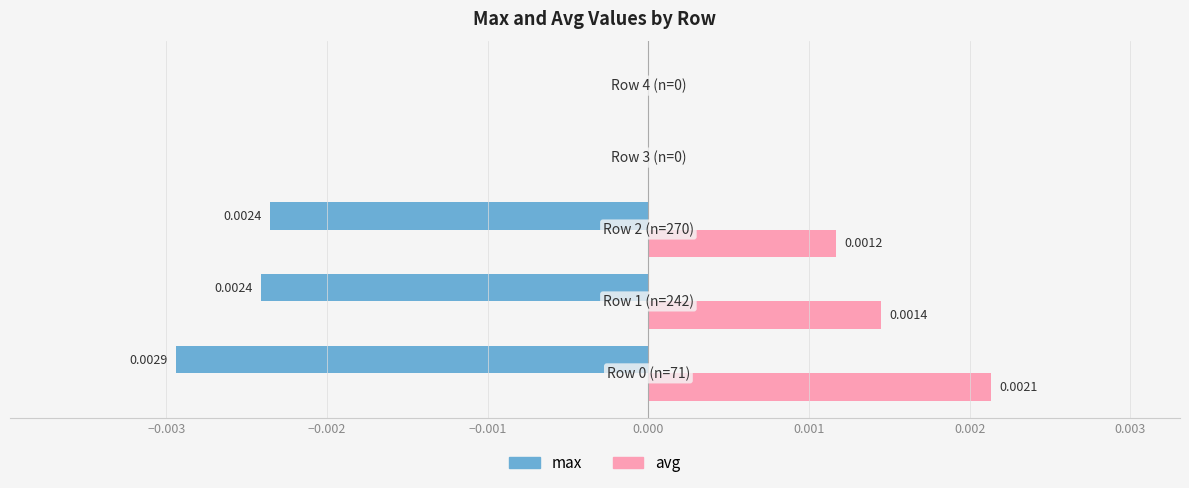

Which series has the largest total across all categories?

avg